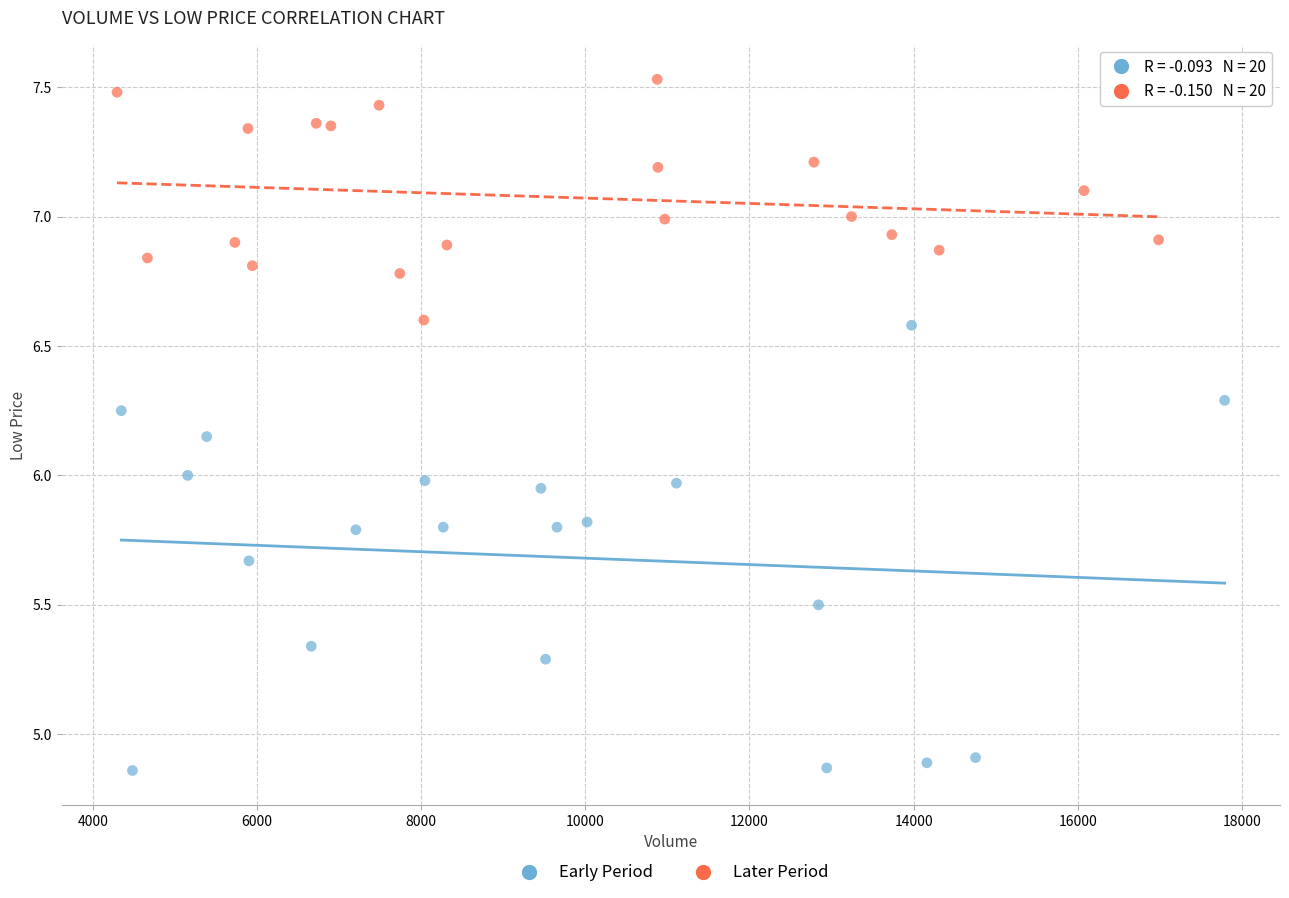

Which series contains the highest Y value?

Later Period